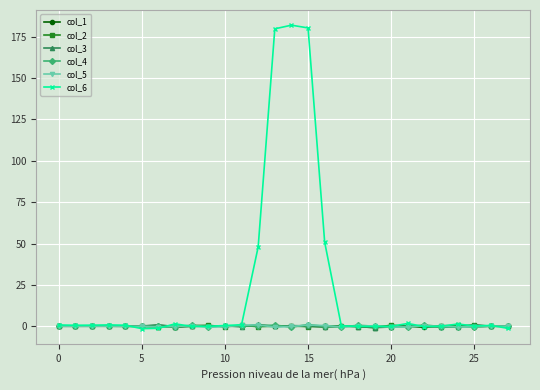

True or false: col_6 has more than 1 interior local peaks.

True